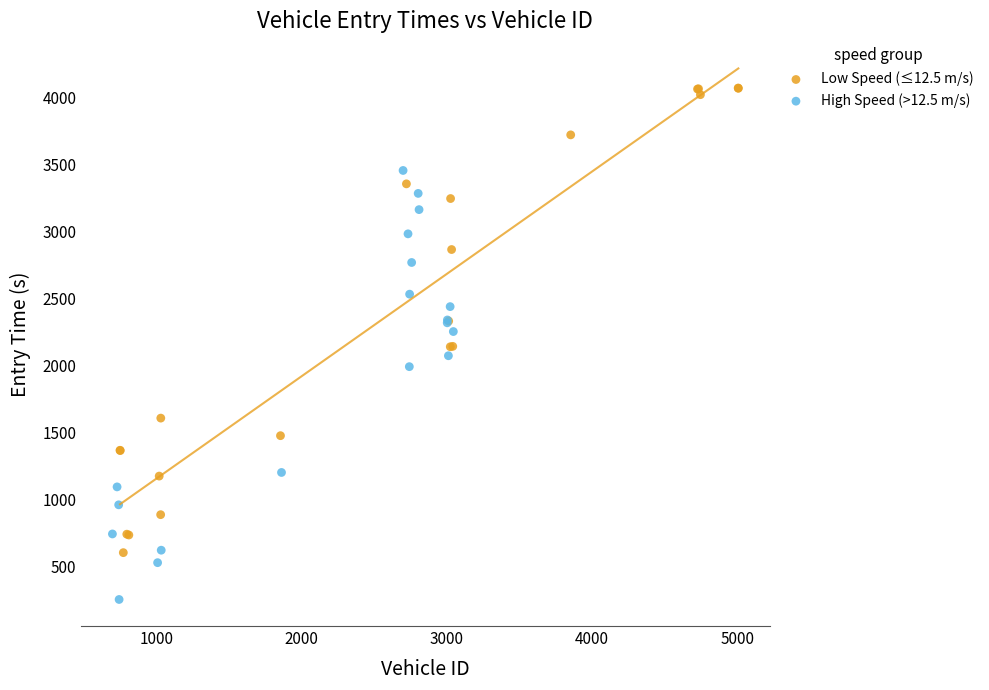

Which series contains the lowest Y value?

High Speed (>12.5 m/s)